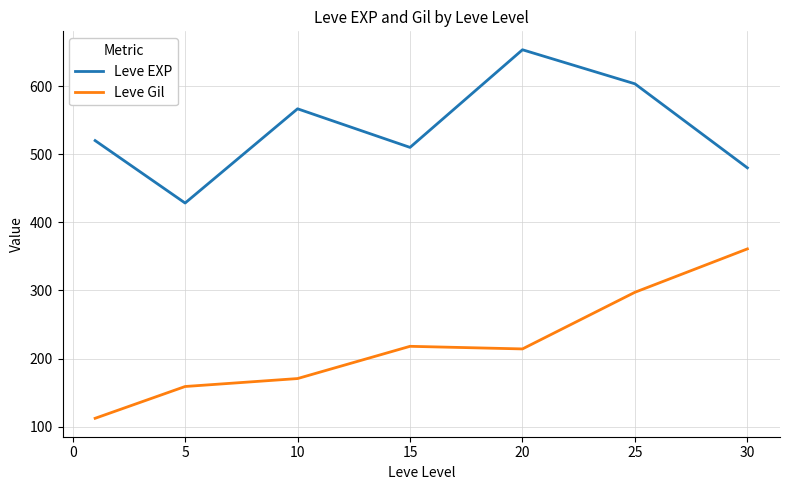

Rank the series by their average value, from lowest to highest.

Leve Gil, Leve EXP